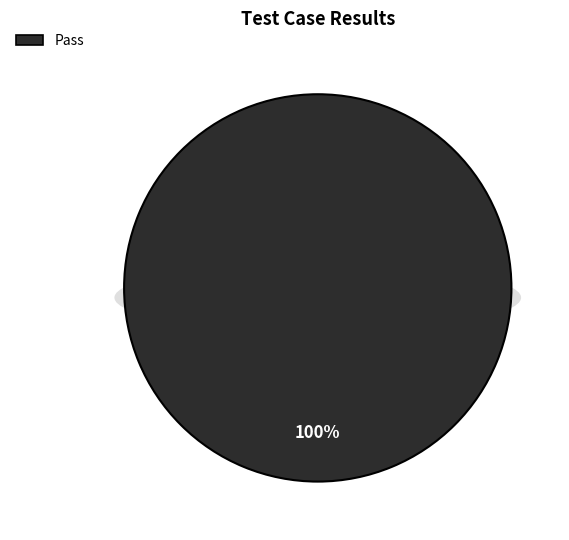

What is the largest slice in the pie chart?

Pass